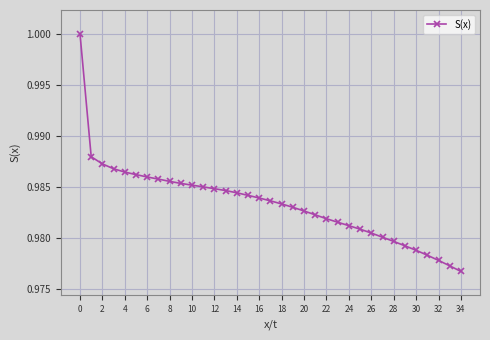

What is the sum of all values?

34.4